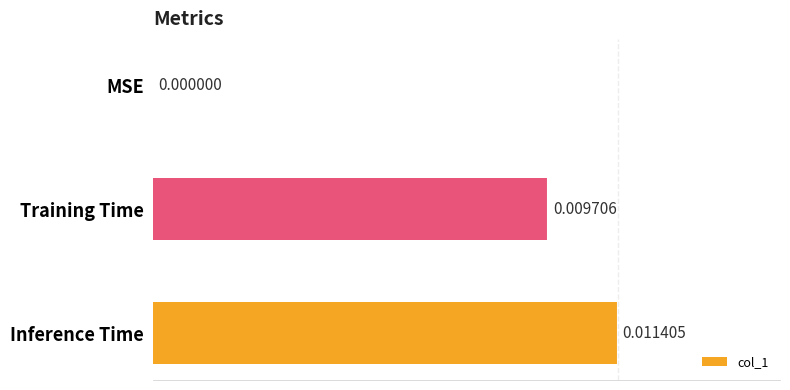

Between Training Time and Inference Time, which is larger?

Inference Time